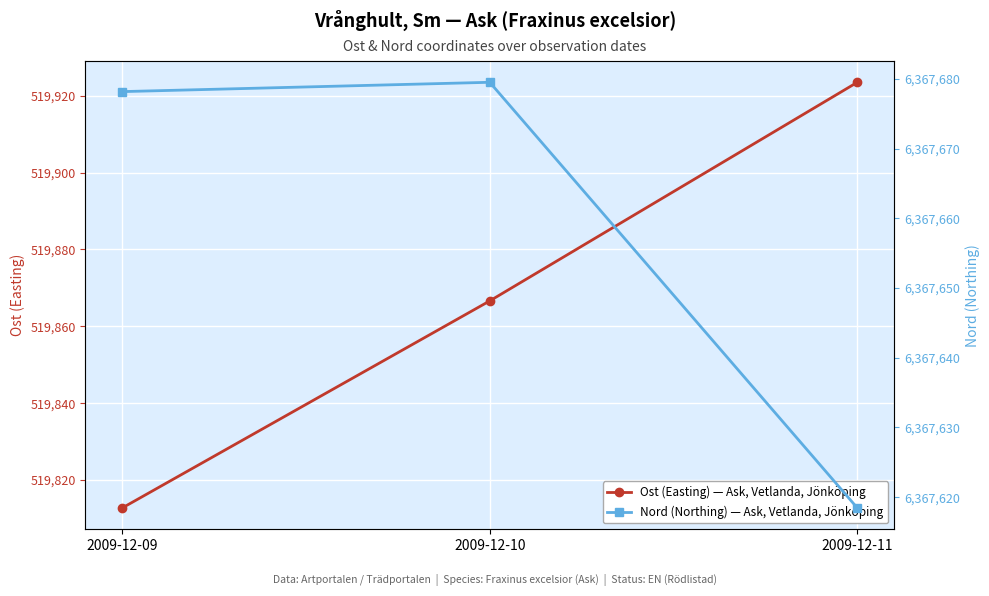

What is the difference between the maximum and minimum values in the Ost (Easting) series?

110.8